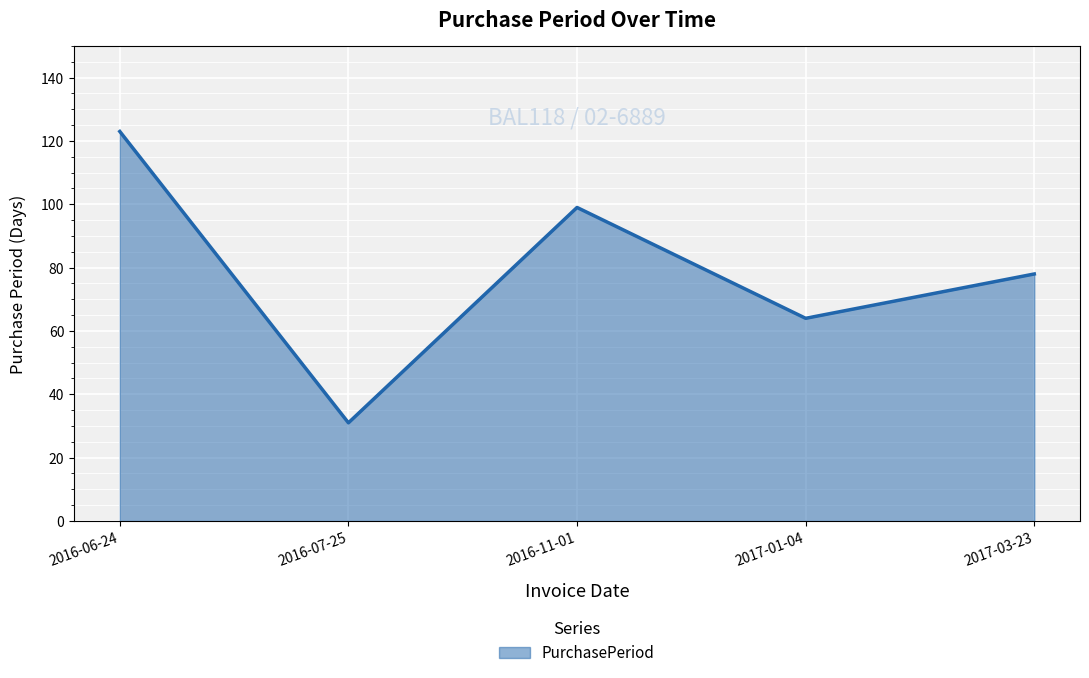

Approximately how many times larger is the value at 2016-06-24 compared to 2017-01-04?

1.9